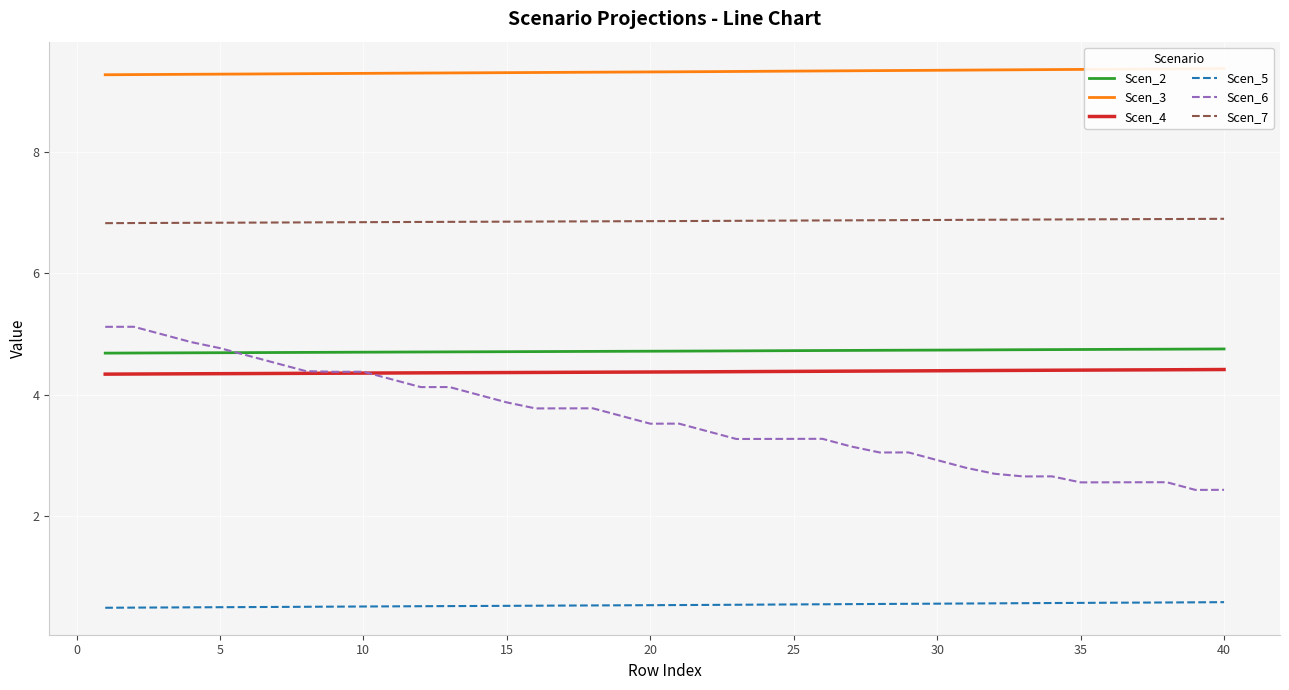

True or false: Scen_7 and Scen_5 intersect in this chart.

False